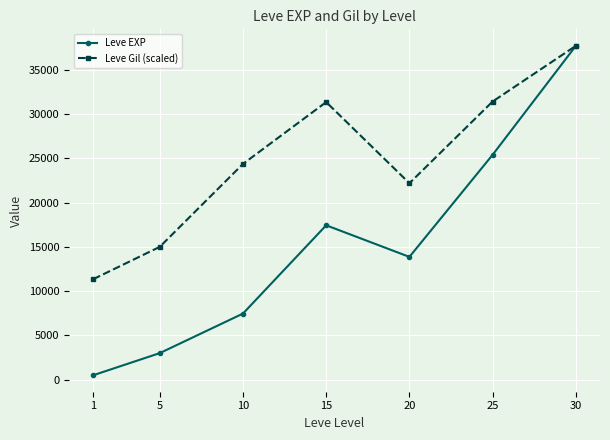

Which series has the largest total across all categories?

Leve Gil (scaled)